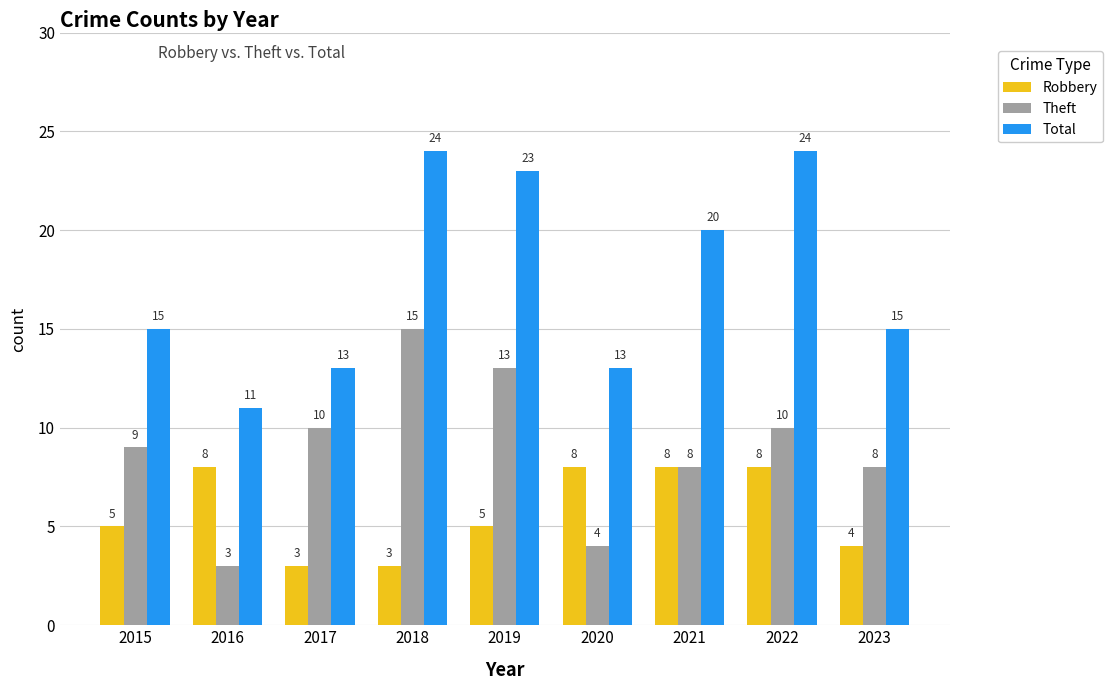

Rank the series by their average value, from highest to lowest.

Total, Theft, Robbery